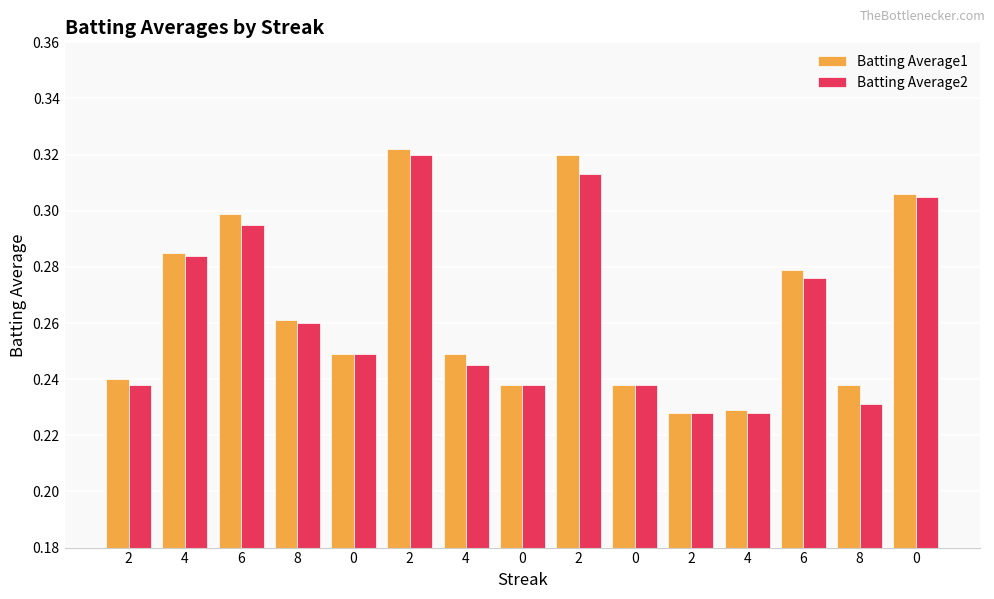

How many series are shown in this chart?

2